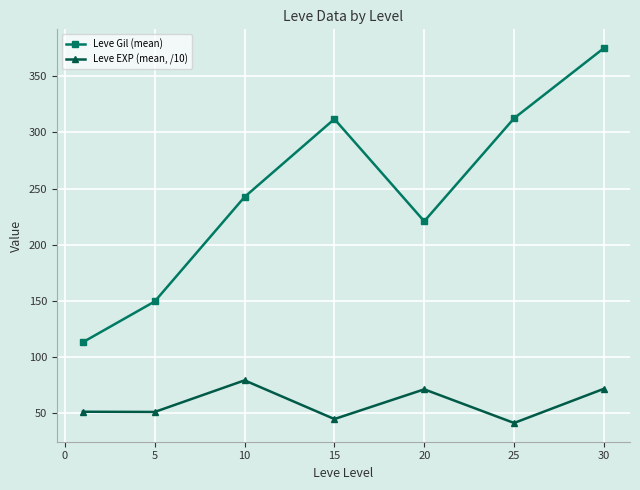

True or false: Leve Gil (mean) and Leve EXP (mean, /10) intersect in this chart.

False